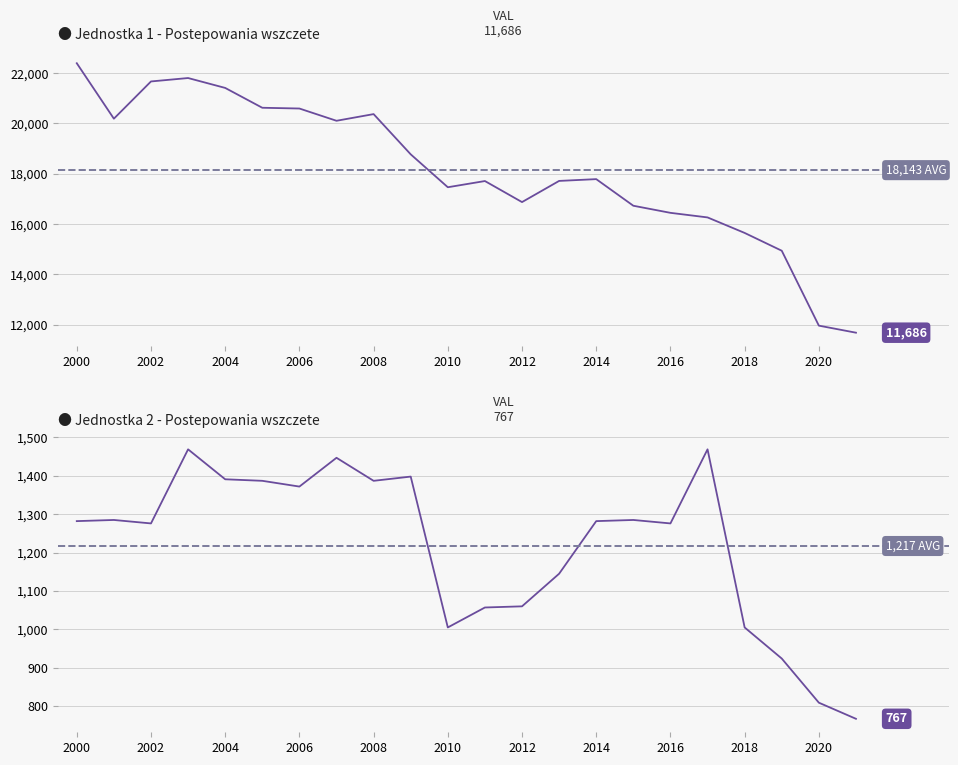

How many categories are shown in the chart?

22